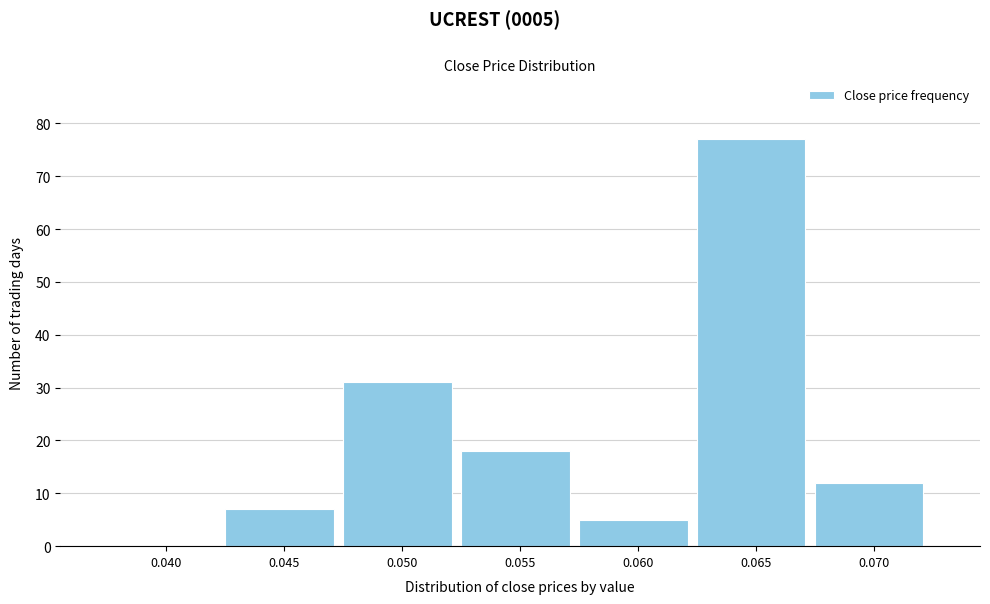

Reading right to left, transcribe all the data shown in this chart.

0.070=12	0.065=77	0.060=5	0.055=18	0.050=31	0.045=7	0.040=0